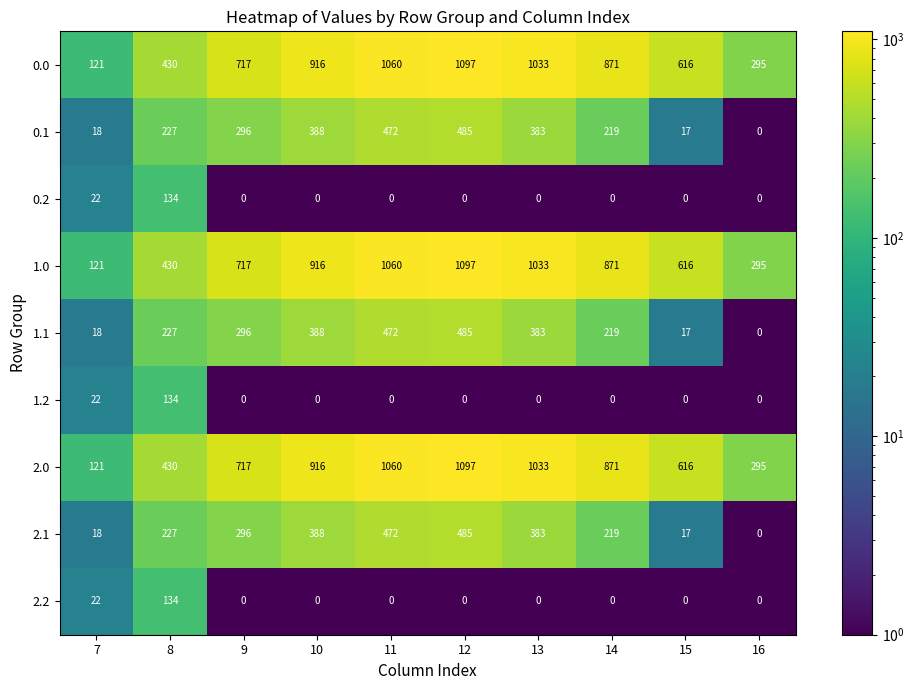

What is the minimum value shown in the chart?

0